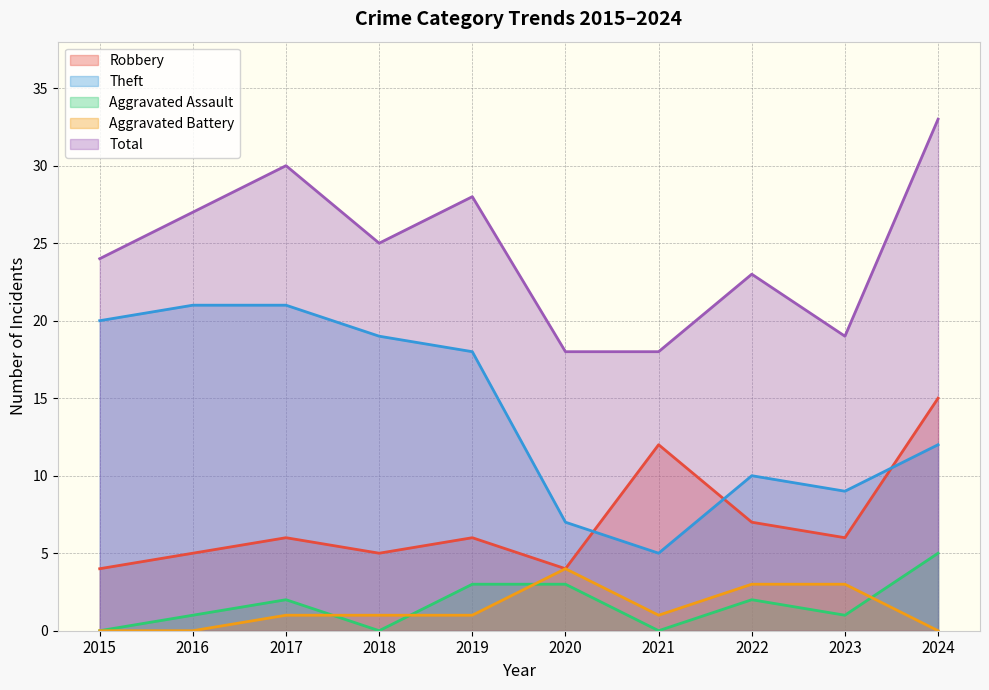

True or false: Aggravated Battery and Theft intersect in this chart.

False